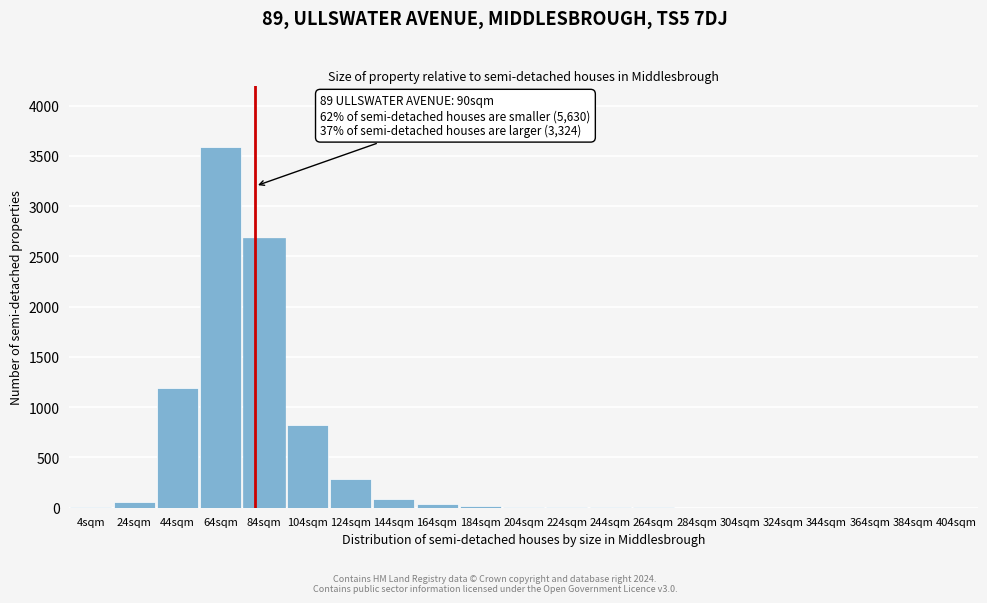

Which label corresponds to the largest value in the chart?

64sqm